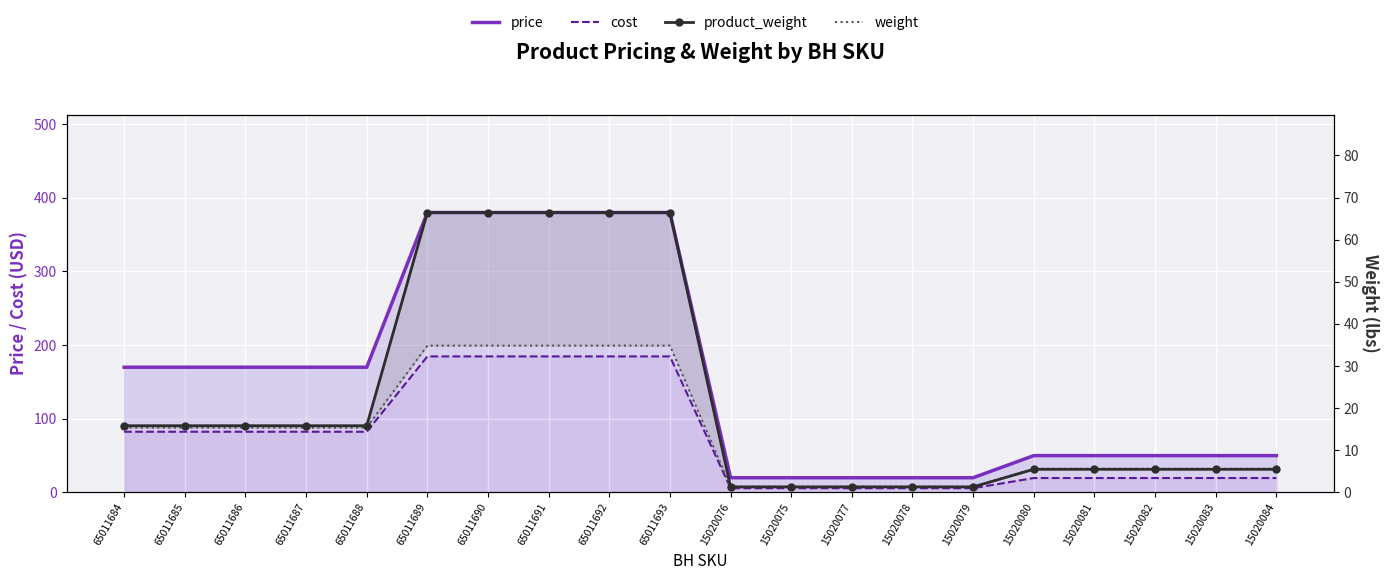

What is the difference between the maximum and minimum values in the price series?

360.0